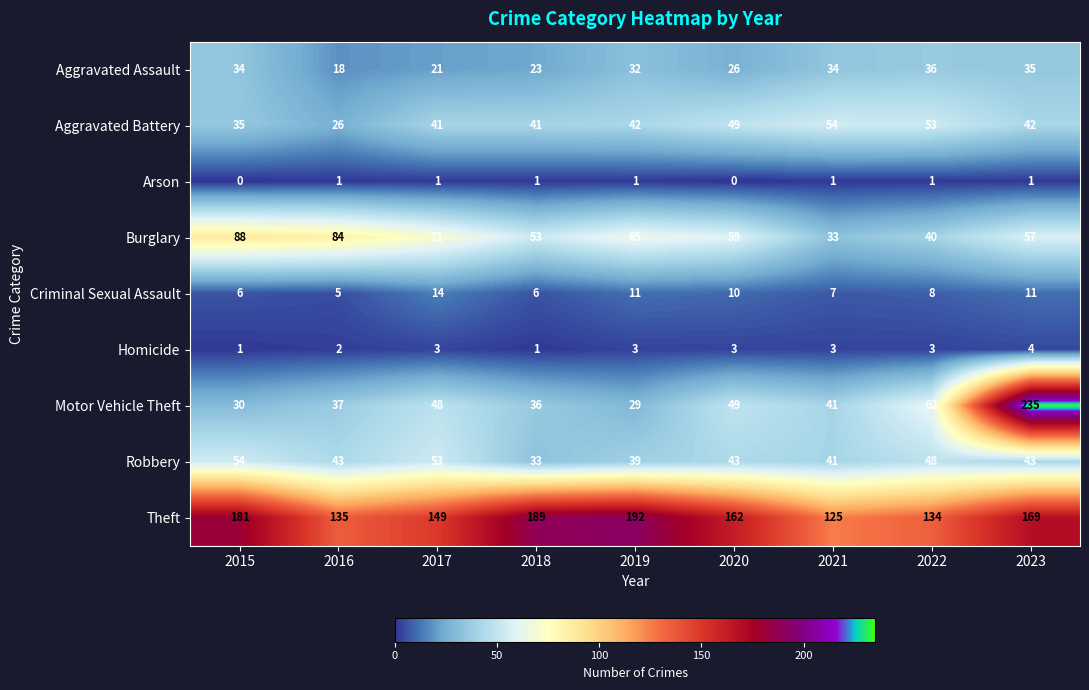

Count the number of categories in the chart.

9